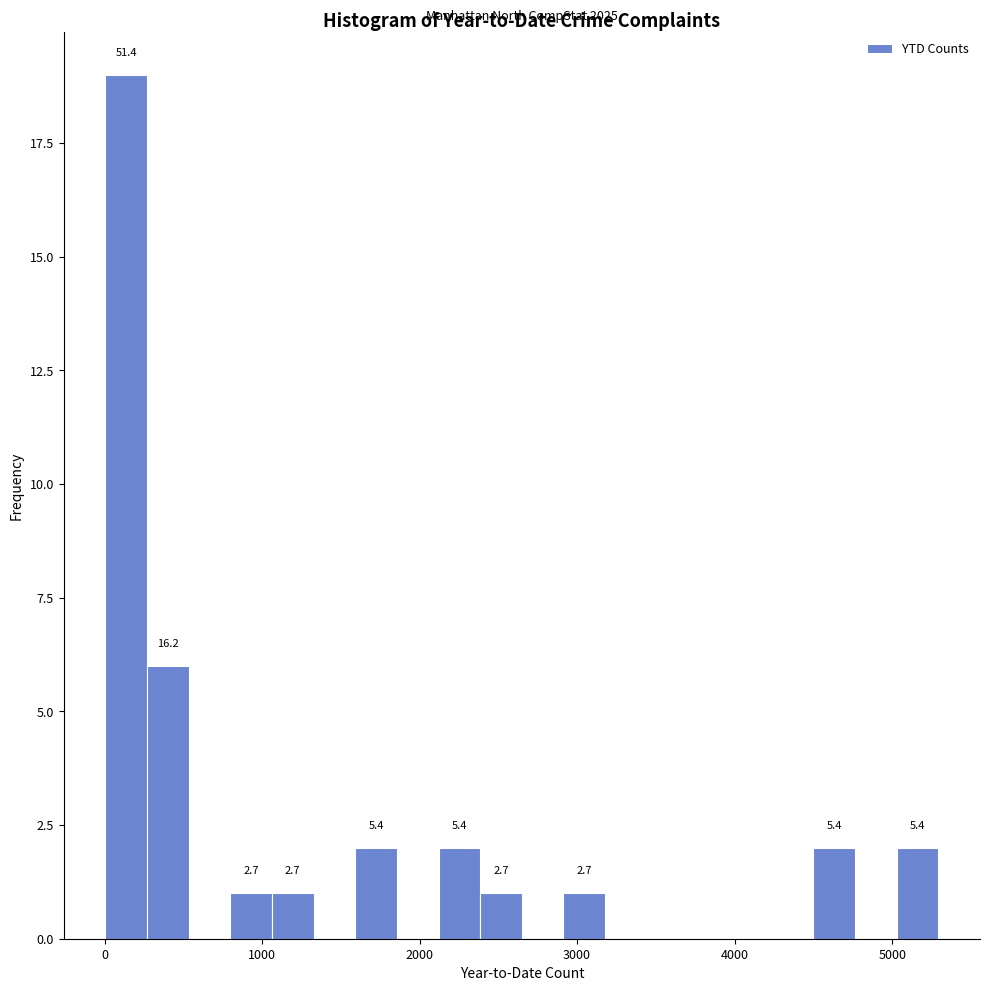

Read against the x-axis, roughly where is the centre of the tallest bar?

100